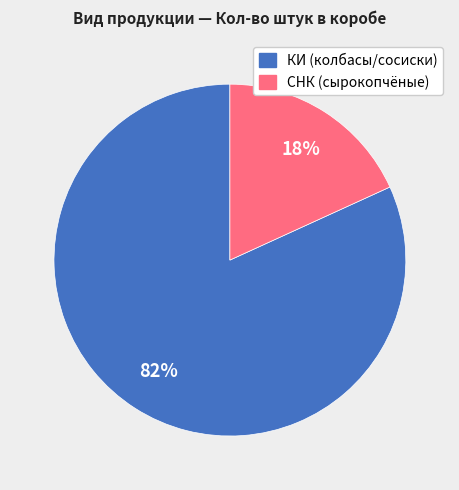

Which category has the biggest portion of the pie?

КИ (колбасы/сосиски)